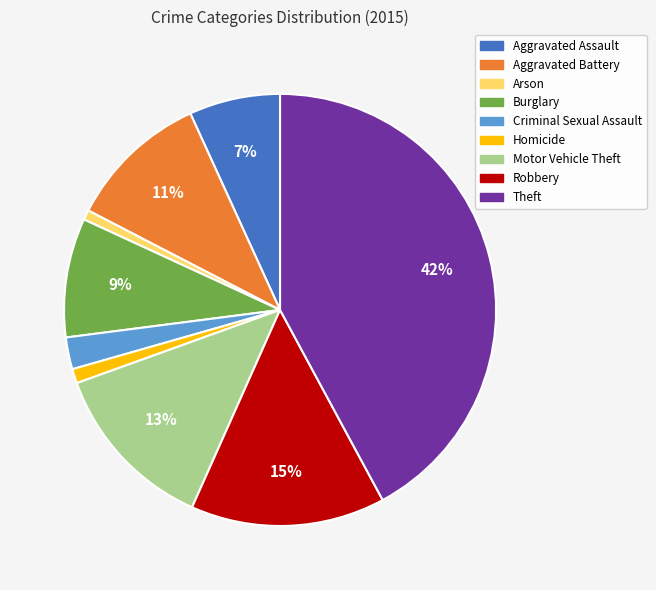

Count the number of slices in the pie.

9